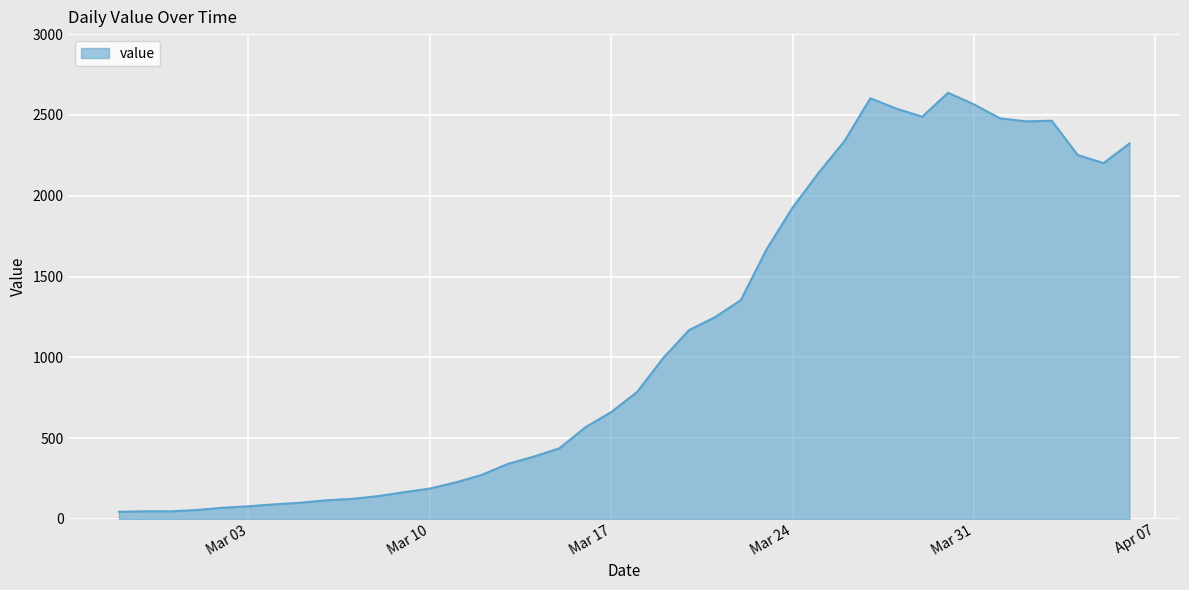

What is the greatest value displayed?

2637